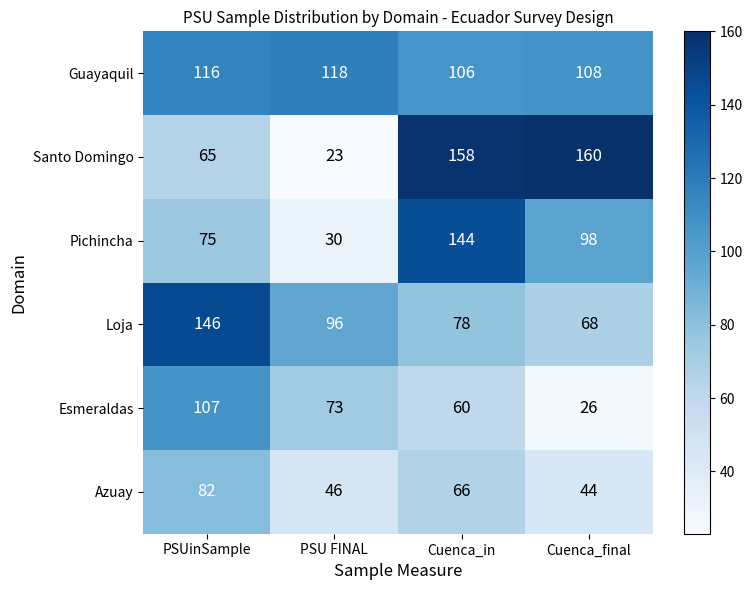

What is the spread (max minus min) of values at PSUinSample?

81